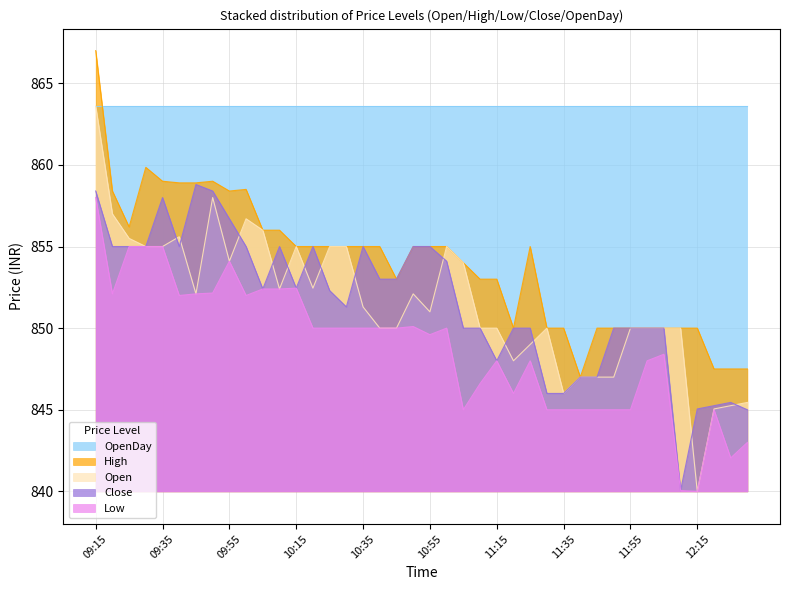

How many distinct data groups are displayed?

5